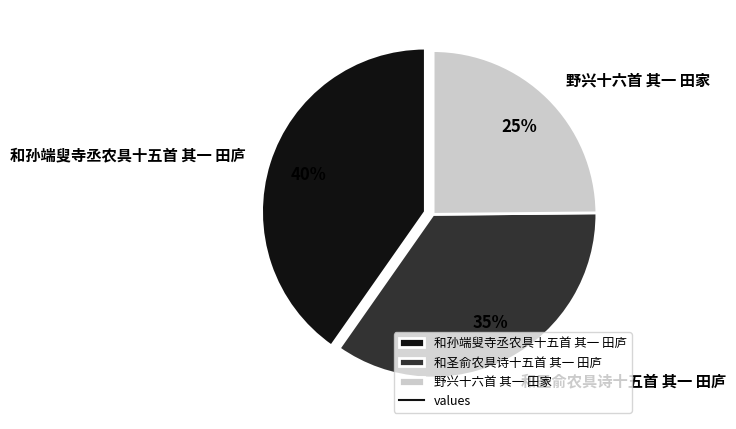

Is the sum of 和圣俞农具诗十五首 其一 田庐 and 和孙端叟寺丞农具十五首 其一 田庐 greater than half?

Yes